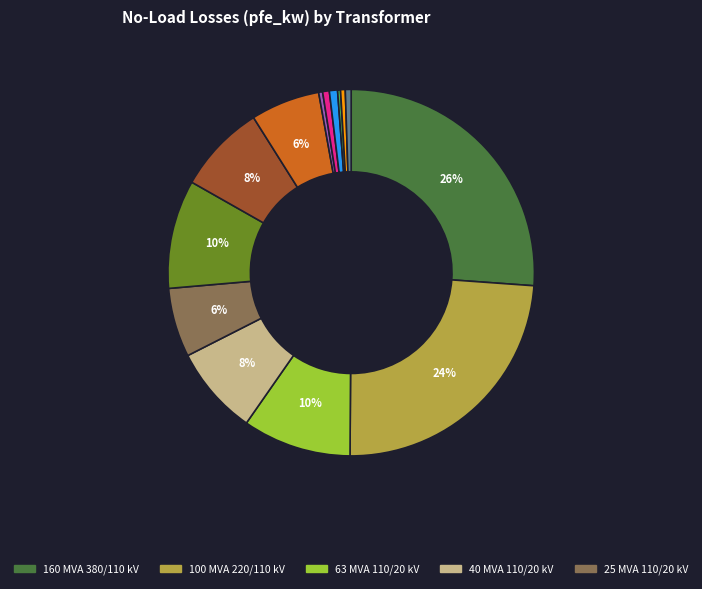

To the nearest percent, what is the difference between the largest and smallest slice percentages?

26%